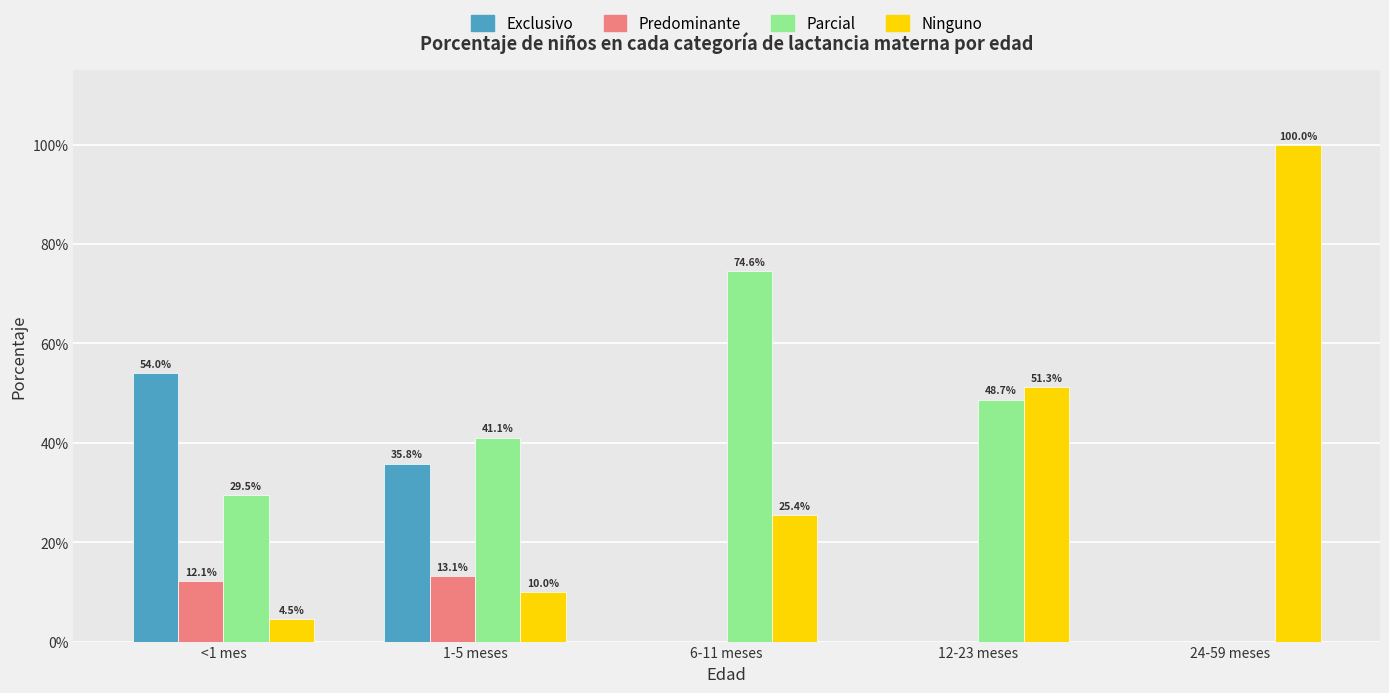

What are all the series names shown in the legend?

Exclusivo, Predominante, Parcial, Ninguno